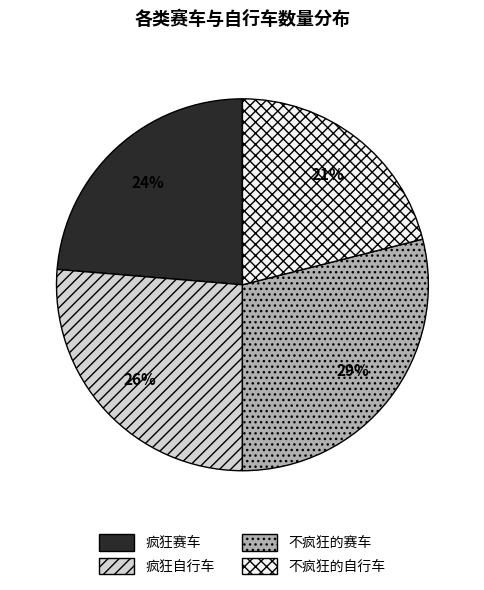

Which slice is the smallest?

不疯狂的自行车